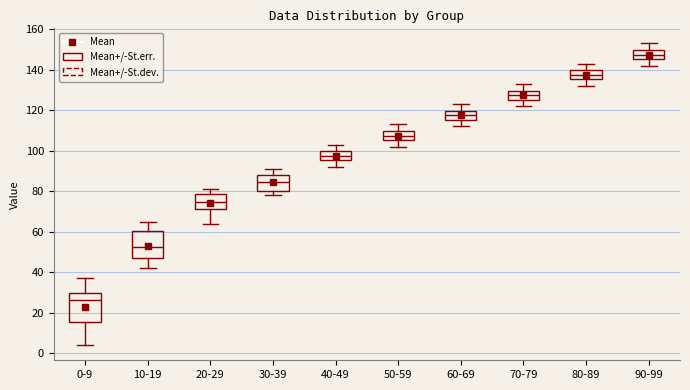

Which box has the highest median line?

90-99